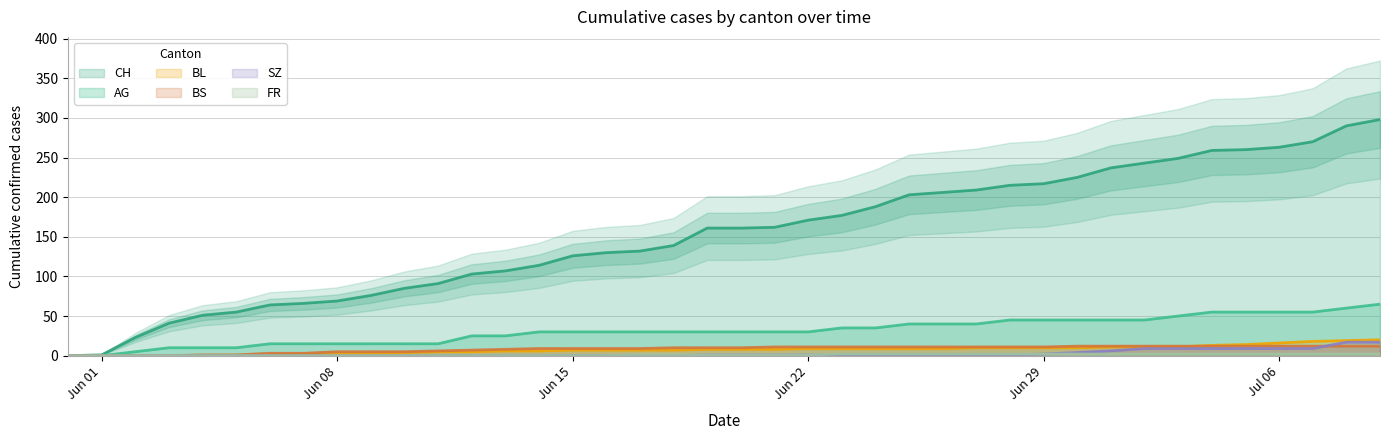

True or false: BL has more than 0 interior local peaks.

False